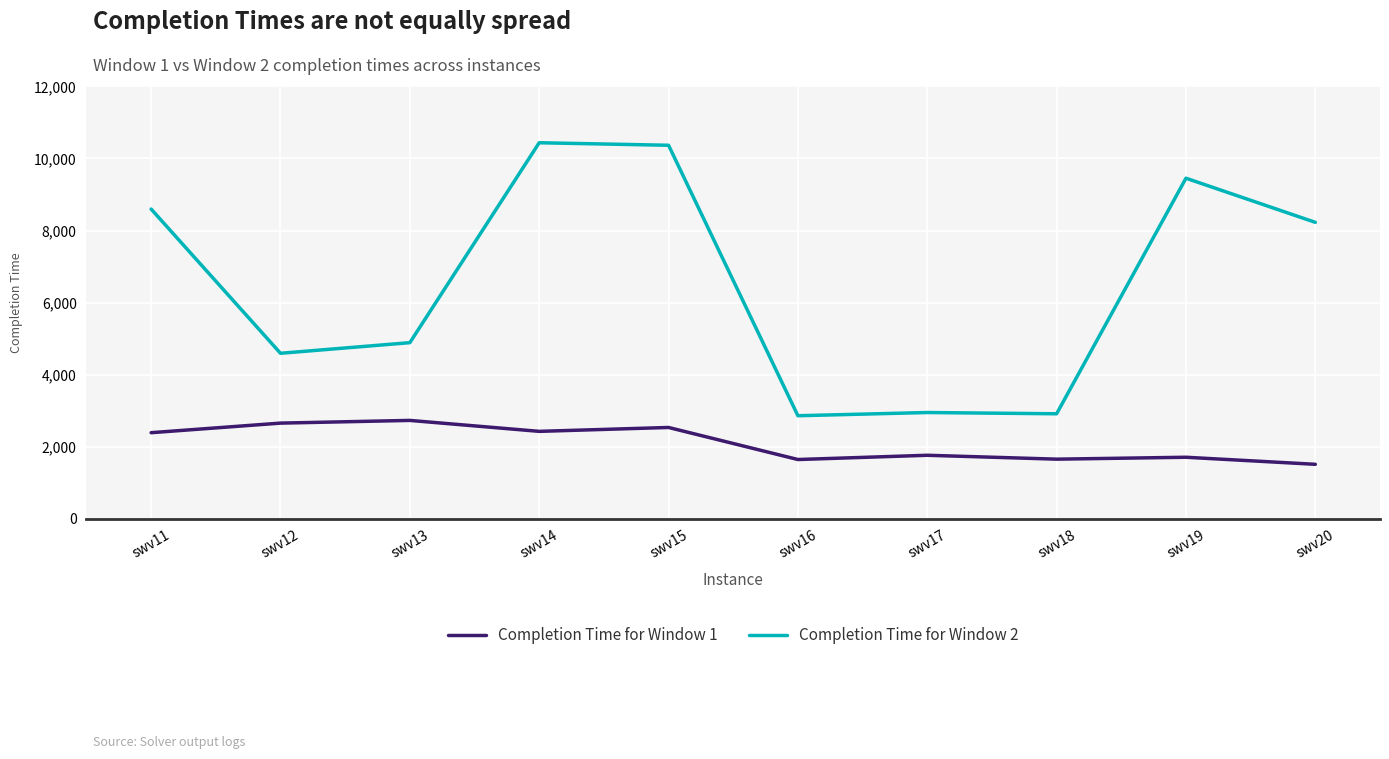

Which series has the widest spread of values?

Completion Time for Window 2